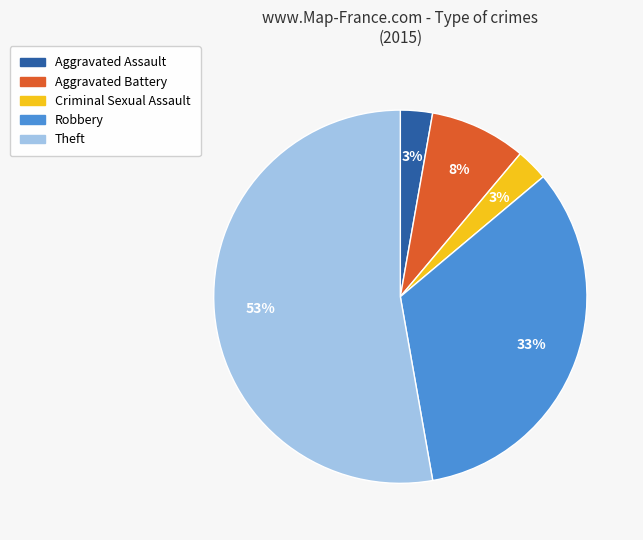

To the nearest percent, what is the combined percentage of Criminal Sexual Assault and Theft?

56%